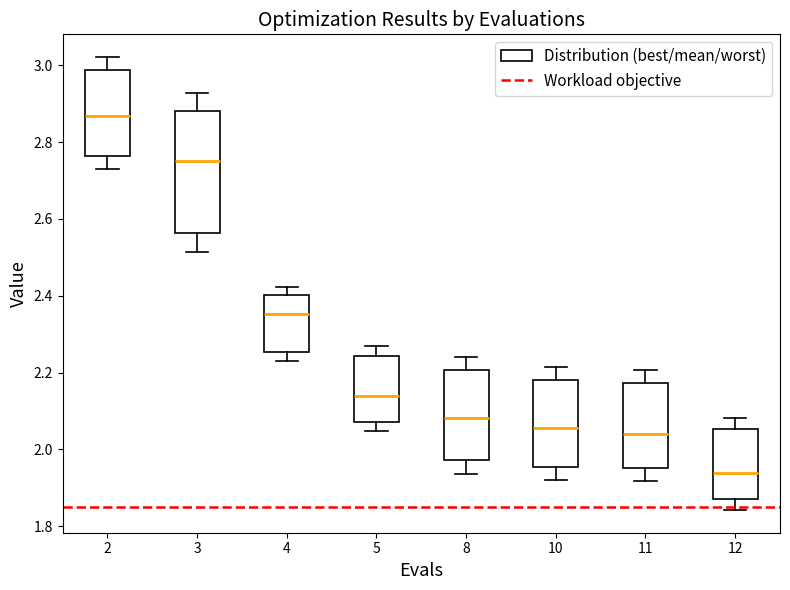

Where does the upper whisker of the box at x = 8 end on the y-axis? The values are not printed on the chart, so give them approximately, as read against the axis.

2.24